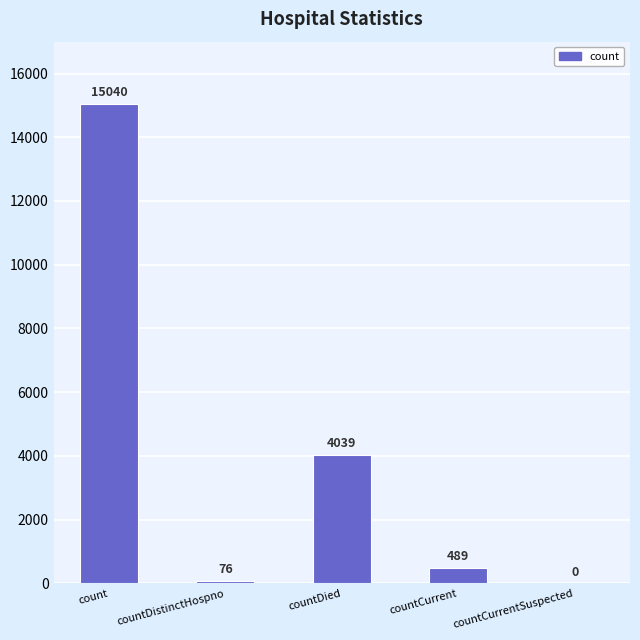

What is the sum of the values at countDistinctHospno and countCurrent?

565